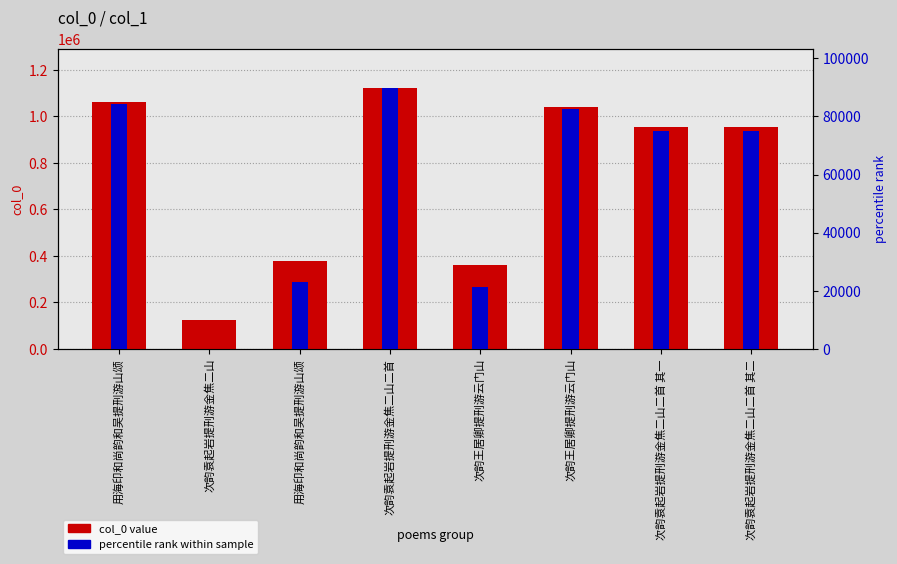

Reading left to right, transcribe all the data shown in this chart.

col_0 value: 1061173.0	123614.0	379599.0	1121653.0	361736.0	1040033.0	956518.0	956517.0
percentile rank within sample: 84294.6	0.0	23015.2	89732.2	21409.2	82393.9	74885.2	74885.1